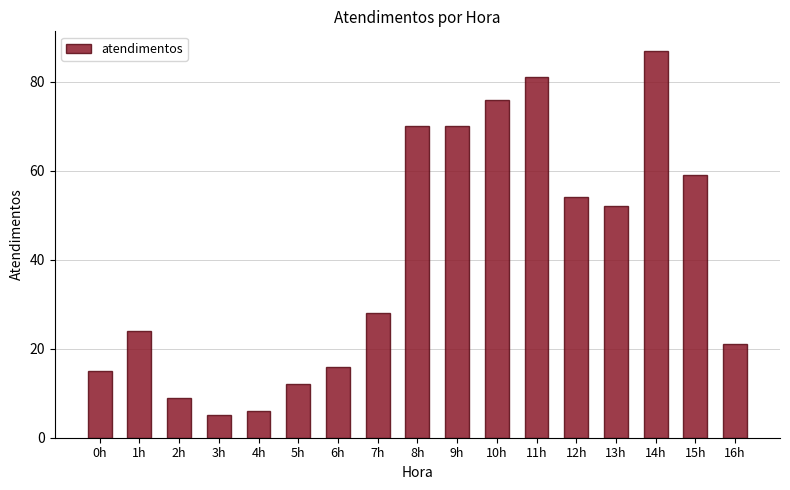

Between 4h and 11h, which is larger?

11h